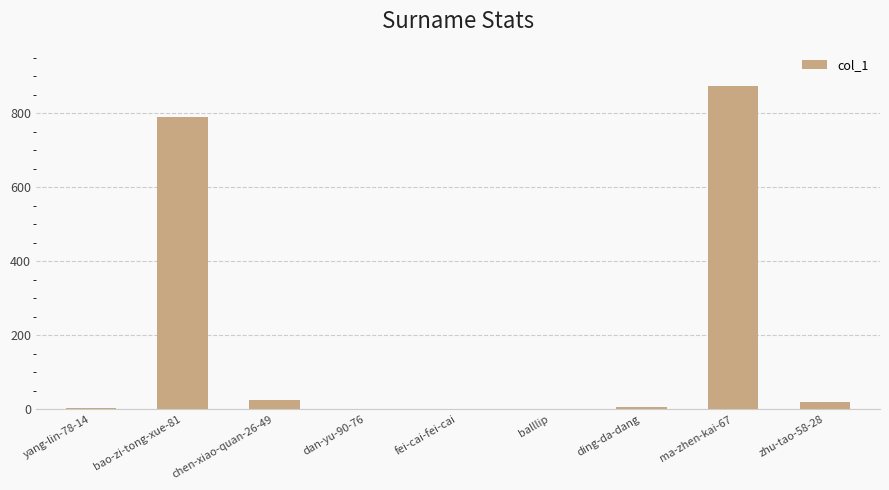

At which label is the value closest to 436?

bao-zi-tong-xue-81